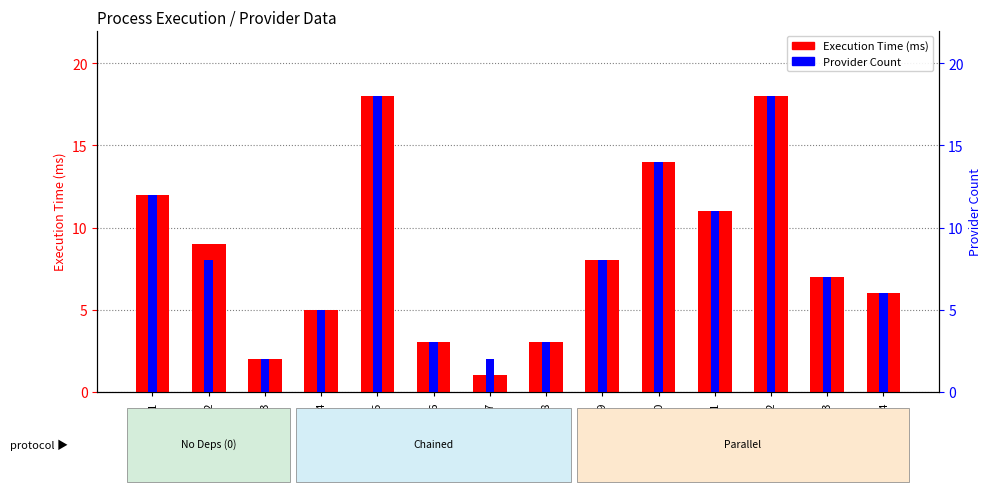

Which series has the widest spread of values?

Execution Time (ms)